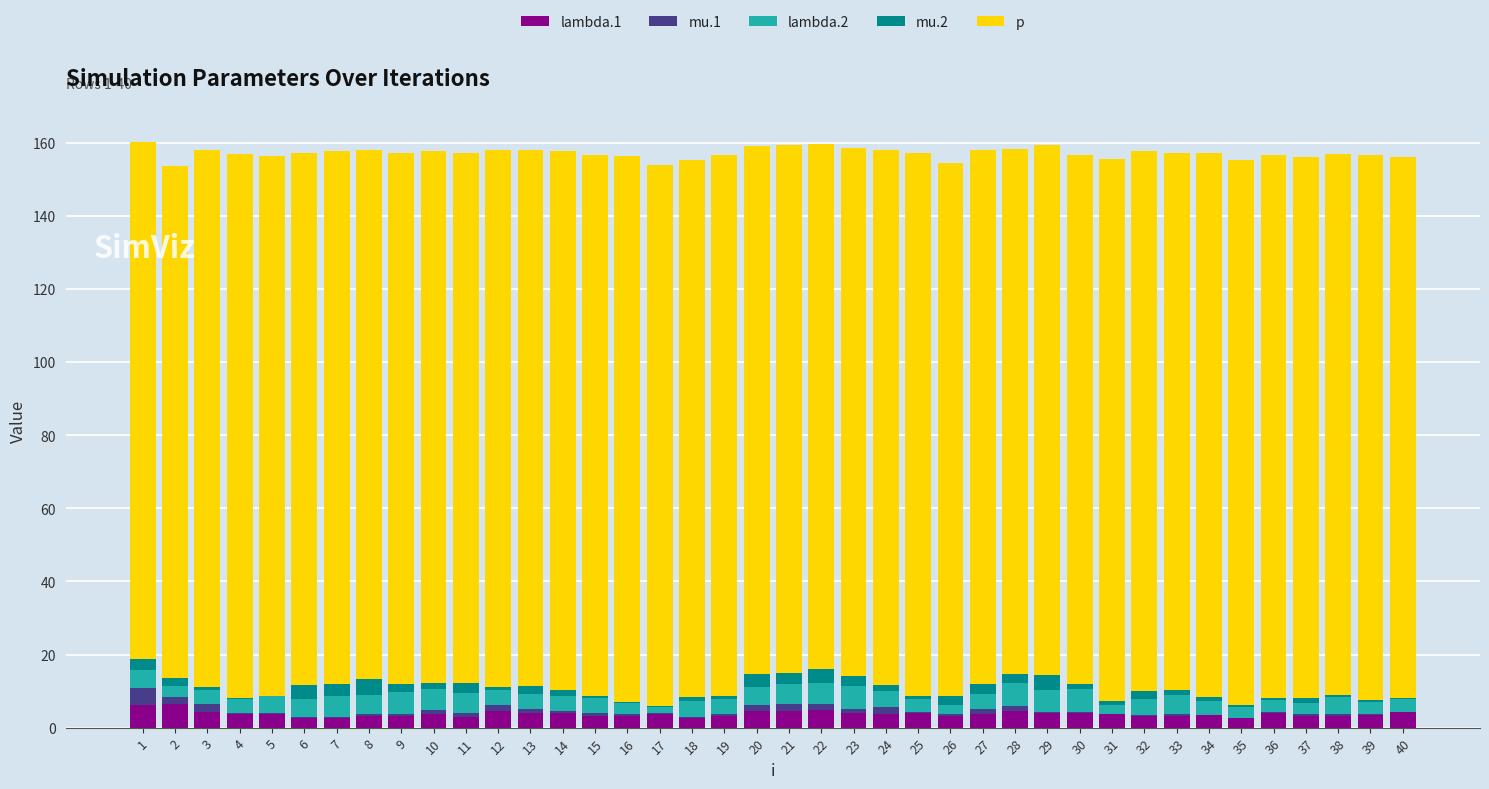

What are all the series names shown in the legend?

lambda.1, mu.1, lambda.2, mu.2, p